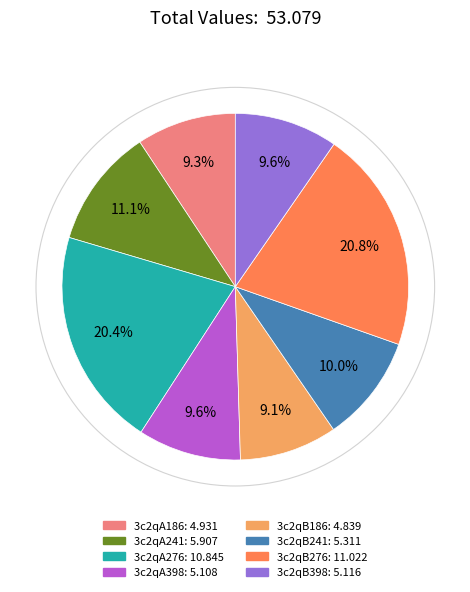

The 3c2qA276 slice represents 28% of the pie. True or false?

False